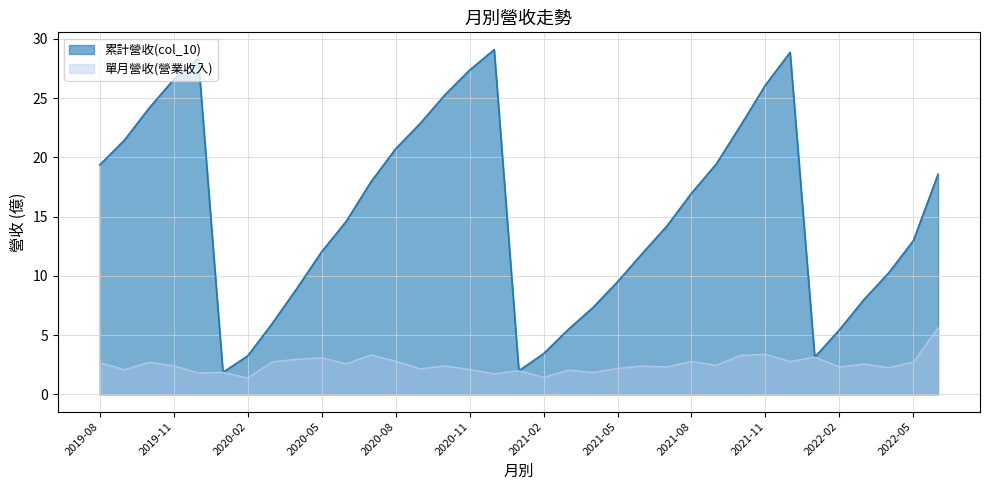

Reading left to right, what are all the values shown in this chart?

累計營收(col_10): 2019-08=19.4	2019-09=21.4	2019-10=24.1	2019-11=26.6	2019-12=28.4	2020-01=1.9	2020-02=3.2	2020-03=6.0	2020-04=8.9	2020-05=12.0	2020-06=14.6	2020-07=17.9	2020-08=20.7	2020-09=22.9	2020-10=25.3	2020-11=27.4	2020-12=29.1	2021-01=2.0	2021-02=3.4	2021-03=5.5	2021-04=7.3	2021-05=9.5	2021-06=11.9	2021-07=14.2	2021-08=17.0	2021-09=19.4	2021-10=22.7	2021-11=26.1	2021-12=28.9	2022-01=3.1	2022-02=5.5	2022-03=8.0	2022-04=10.3	2022-05=13.0	2022-06=18.6
單月營收(營業收入): 2019-08=2.7	2019-09=2.1	2019-10=2.7	2019-11=2.4	2019-12=1.8	2020-01=1.9	2020-02=1.4	2020-03=2.7	2020-04=3.0	2020-05=3.1	2020-06=2.6	2020-07=3.3	2020-08=2.8	2020-09=2.1	2020-10=2.4	2020-11=2.1	2020-12=1.7	2021-01=2.0	2021-02=1.4	2021-03=2.0	2021-04=1.9	2021-05=2.2	2021-06=2.4	2021-07=2.3	2021-08=2.8	2021-09=2.5	2021-10=3.3	2021-11=3.4	2021-12=2.8	2022-01=3.1	2022-02=2.3	2022-03=2.6	2022-04=2.2	2022-05=2.7	2022-06=5.6